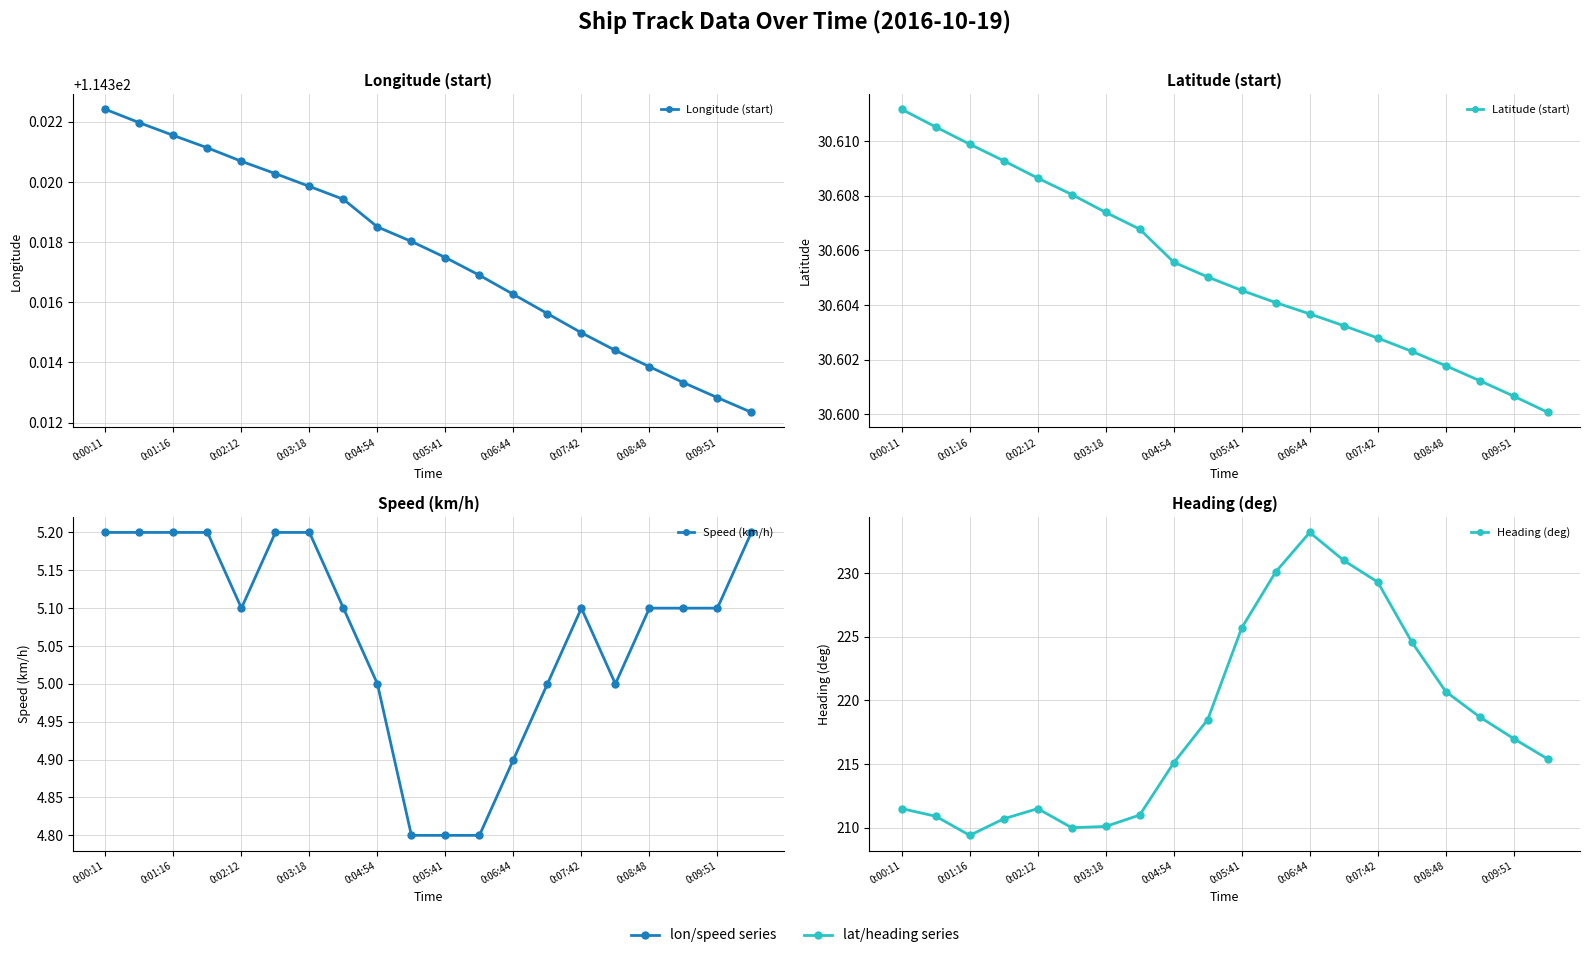

Reading left to right, what are all the values shown in this chart?

Longitude (start): 114.3	114.3	114.3	114.3	114.3	114.3	114.3	114.3	114.3	114.3	114.3	114.3	114.3	114.3	114.3	114.3	114.3	114.3	114.3	114.3
Latitude (start): 30.6	30.6	30.6	30.6	30.6	30.6	30.6	30.6	30.6	30.6	30.6	30.6	30.6	30.6	30.6	30.6	30.6	30.6	30.6	30.6
Speed (km/h): 5.2	5.2	5.2	5.2	5.1	5.2	5.2	5.1	5.0	4.8	4.8	4.8	4.9	5.0	5.1	5.0	5.1	5.1	5.1	5.2
Heading (deg): 211.5	210.9	209.4	210.7	211.5	210.0	210.1	211.0	215.1	218.5	225.7	230.1	233.2	231.0	229.3	224.6	220.7	218.7	217.0	215.4